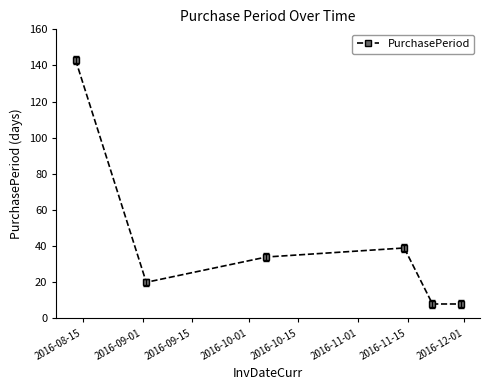

What is the smallest value displayed?

8